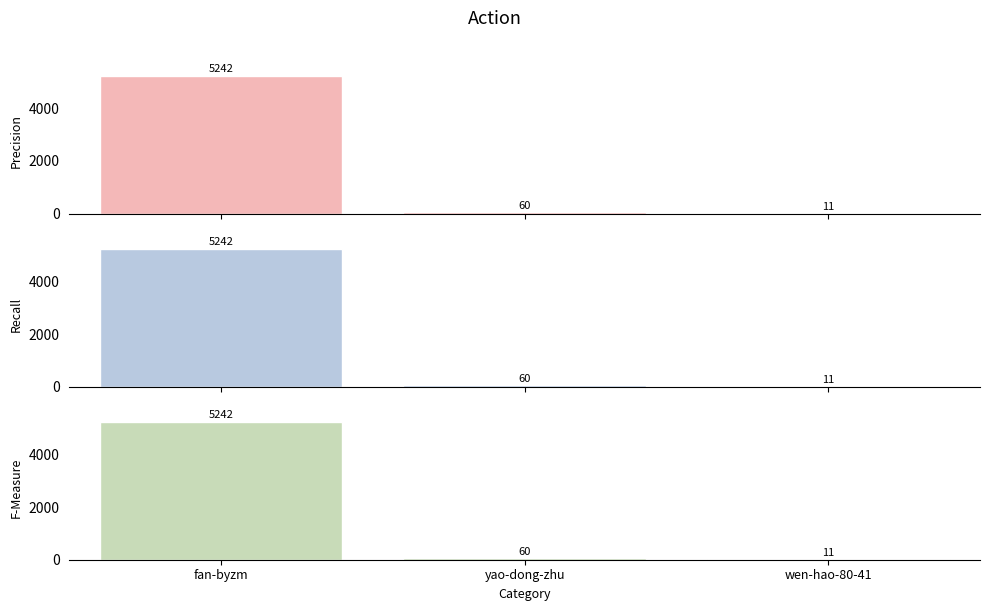

Reading left to right, transcribe all the data shown in this chart.

Precision: 5242	60	11
Recall: 5242	60	11
F-Measure: 5242	60	11